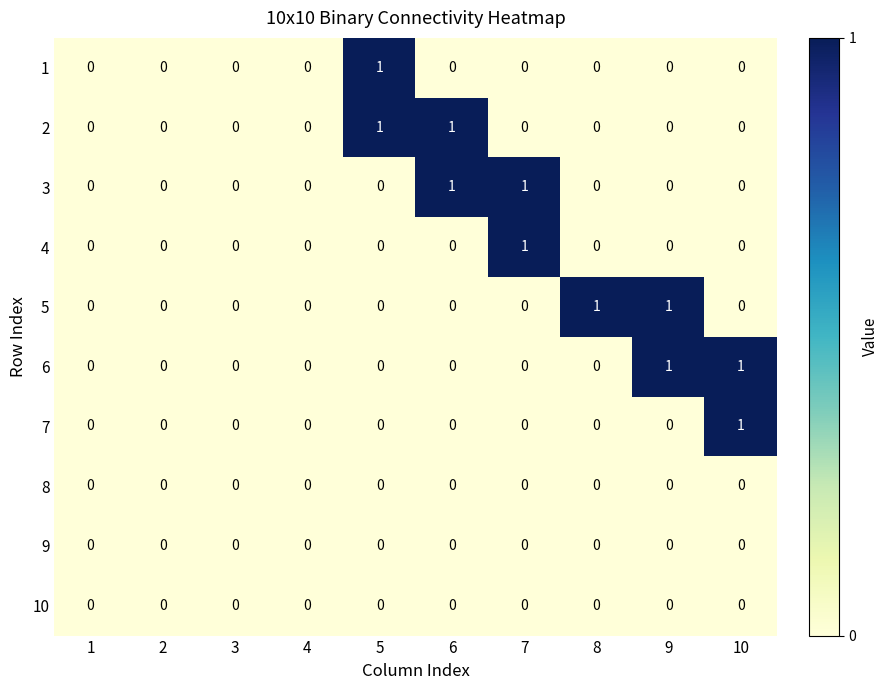

How many 4 values are between 0 and 1?

10